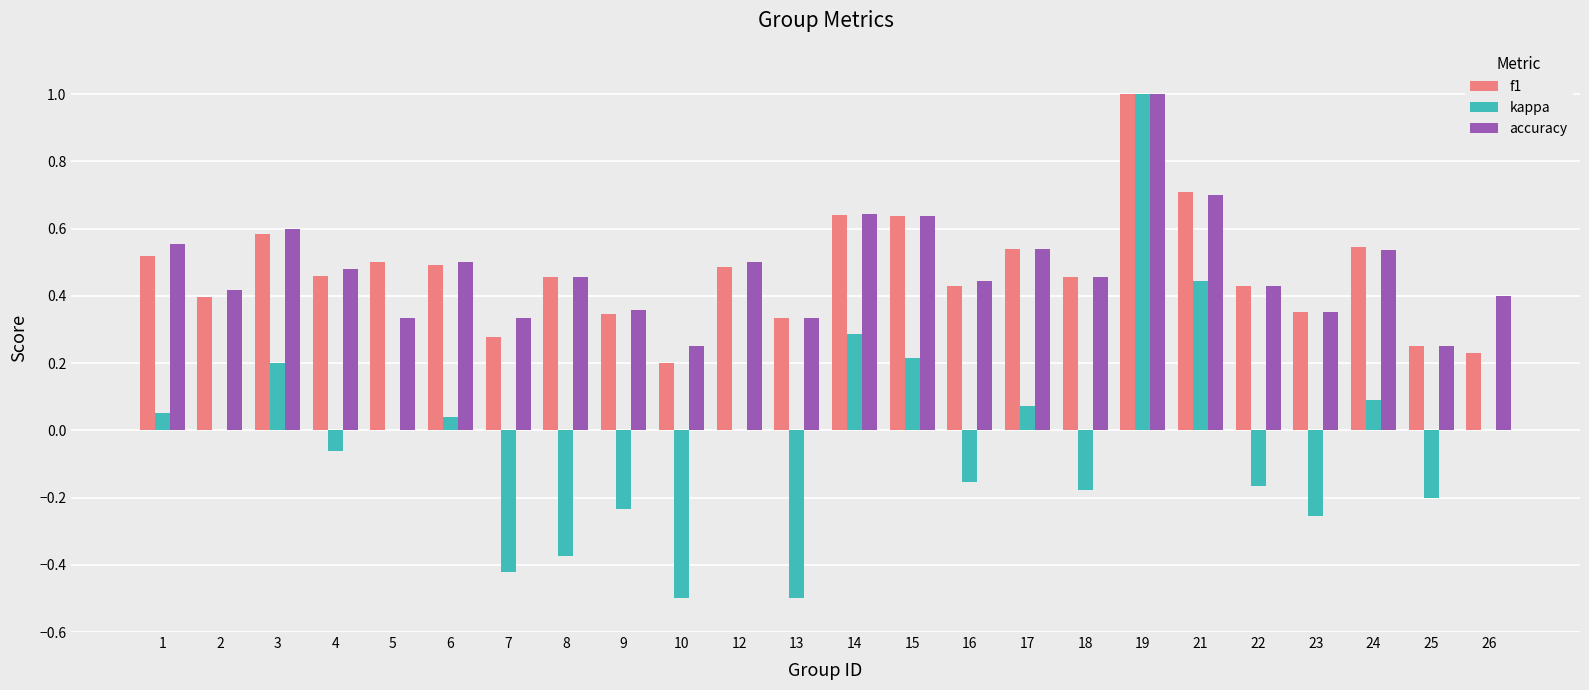

At which category is the sum across all series the highest?

19